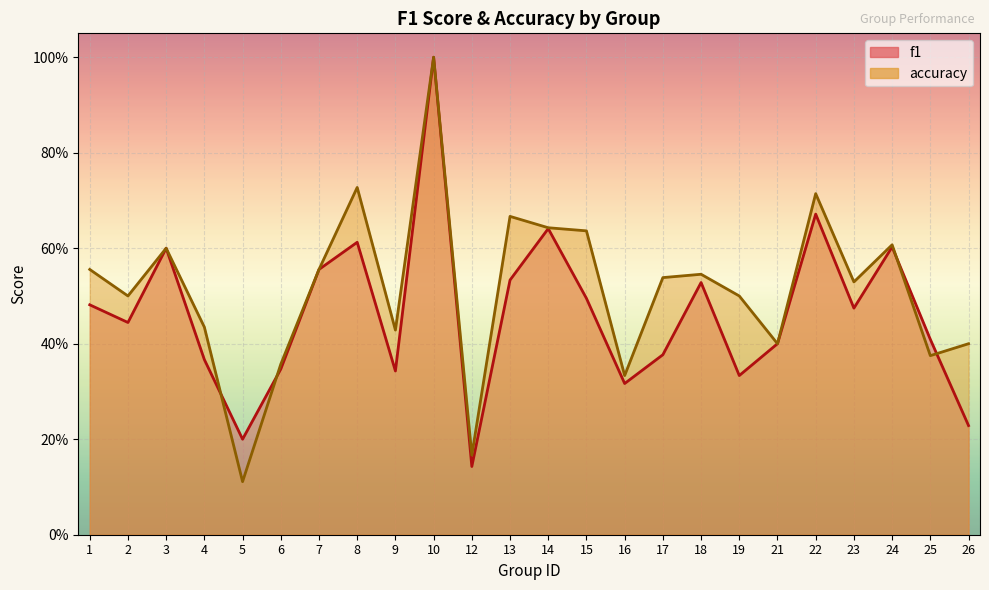

The accuracy series shows 0.1 at 5. True or false?

True